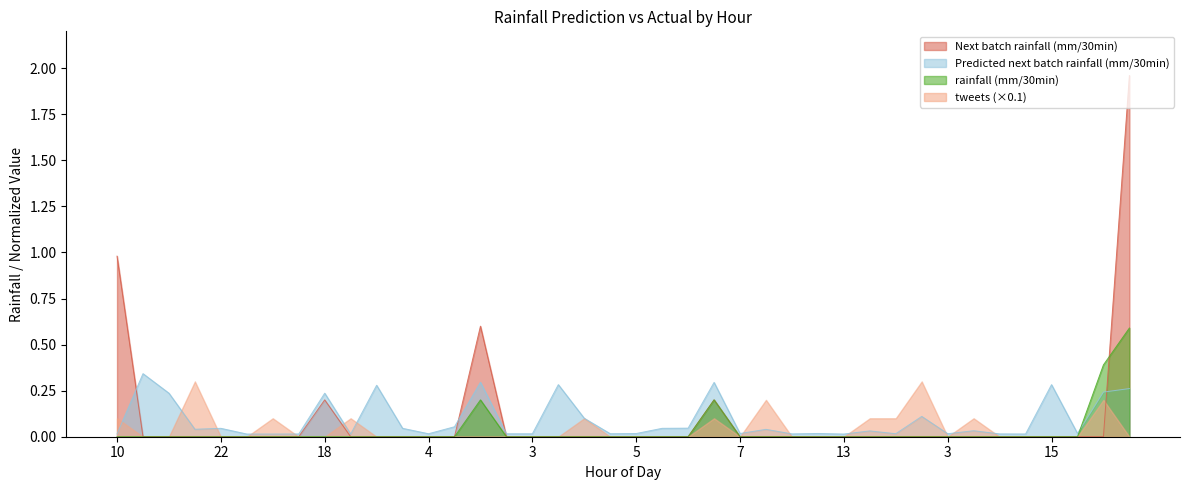

How many lines are shown in the chart?

4